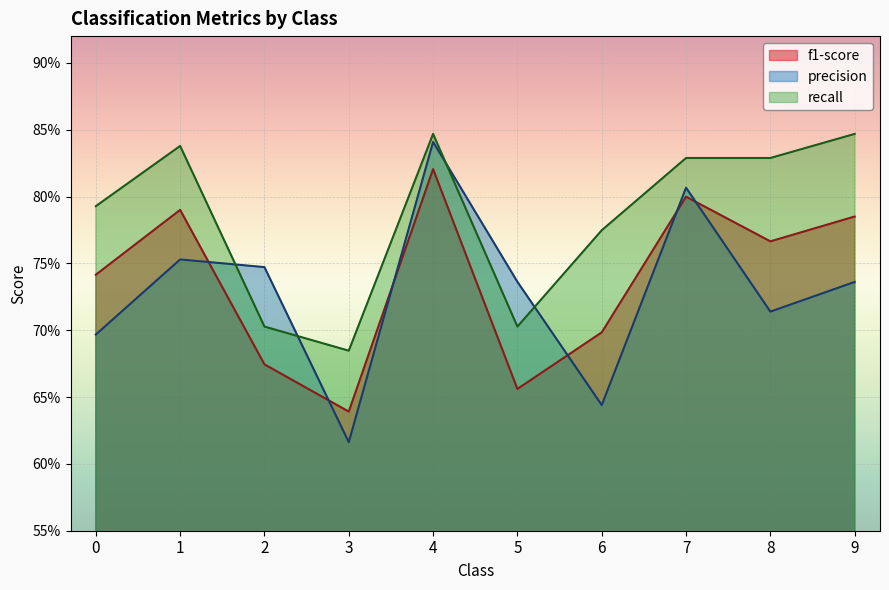

Which label corresponds to the largest value in the chart?

4